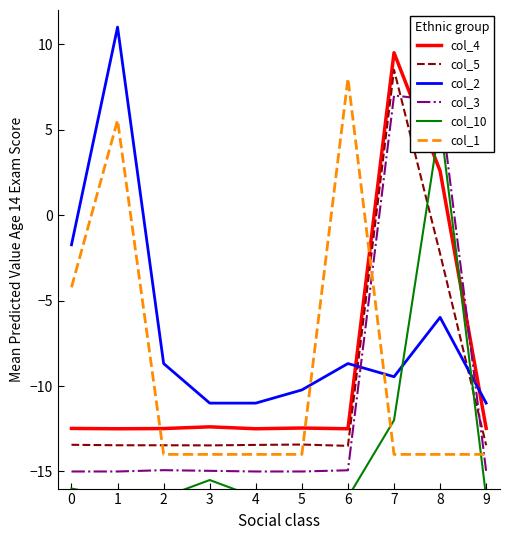

How many data points does each series have?

10